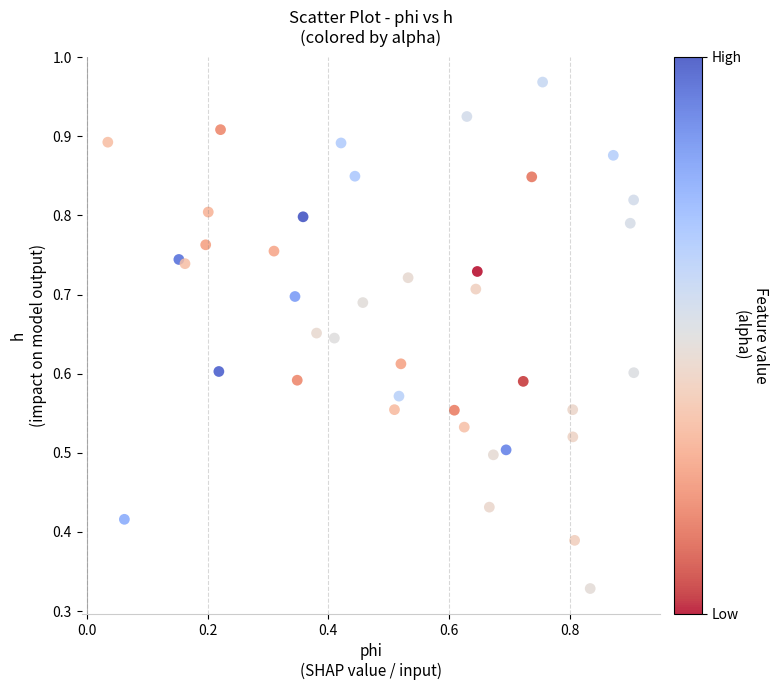

How many data points are displayed?

40